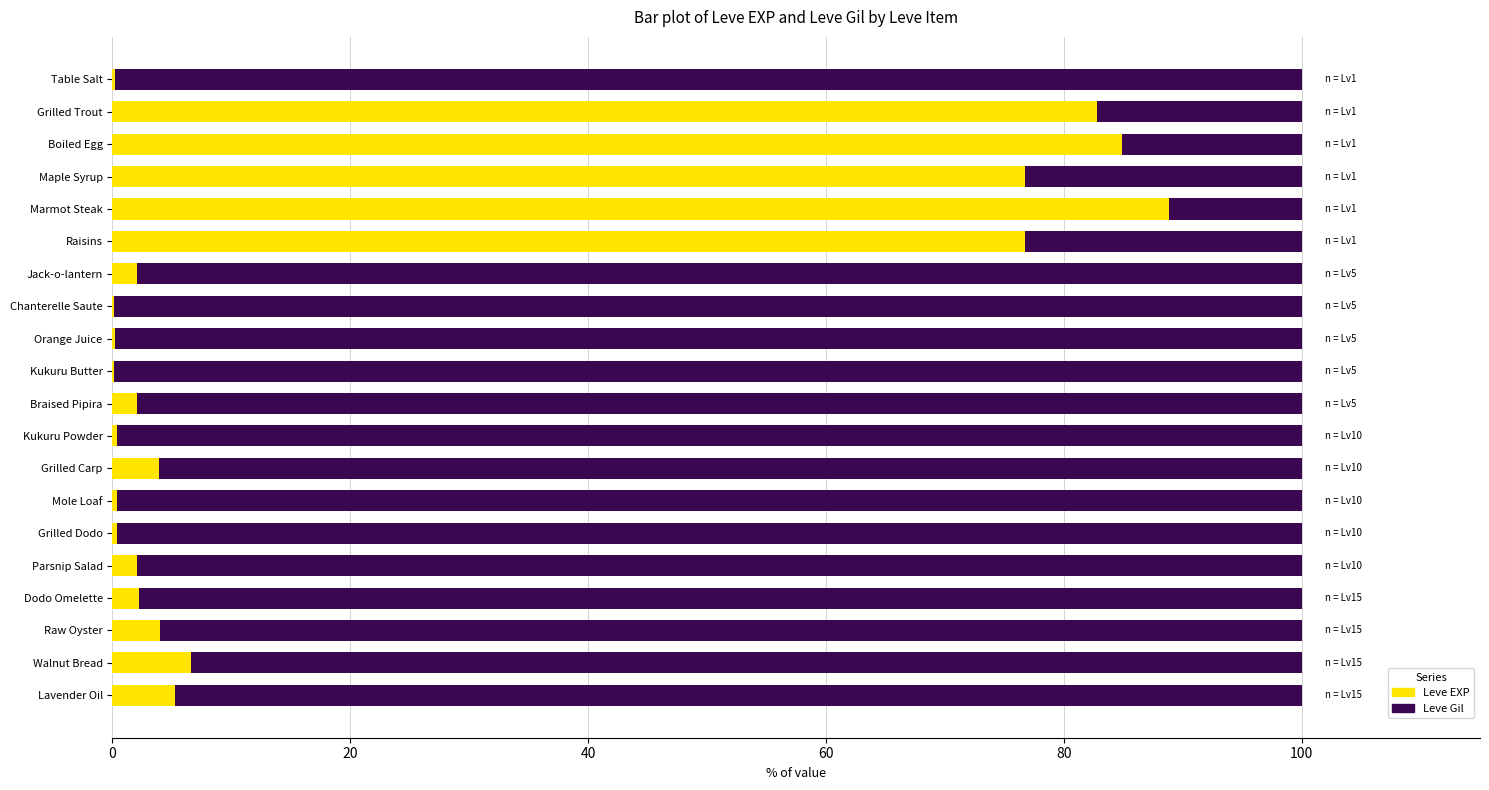

What is the average value of the Leve EXP series?

22.0